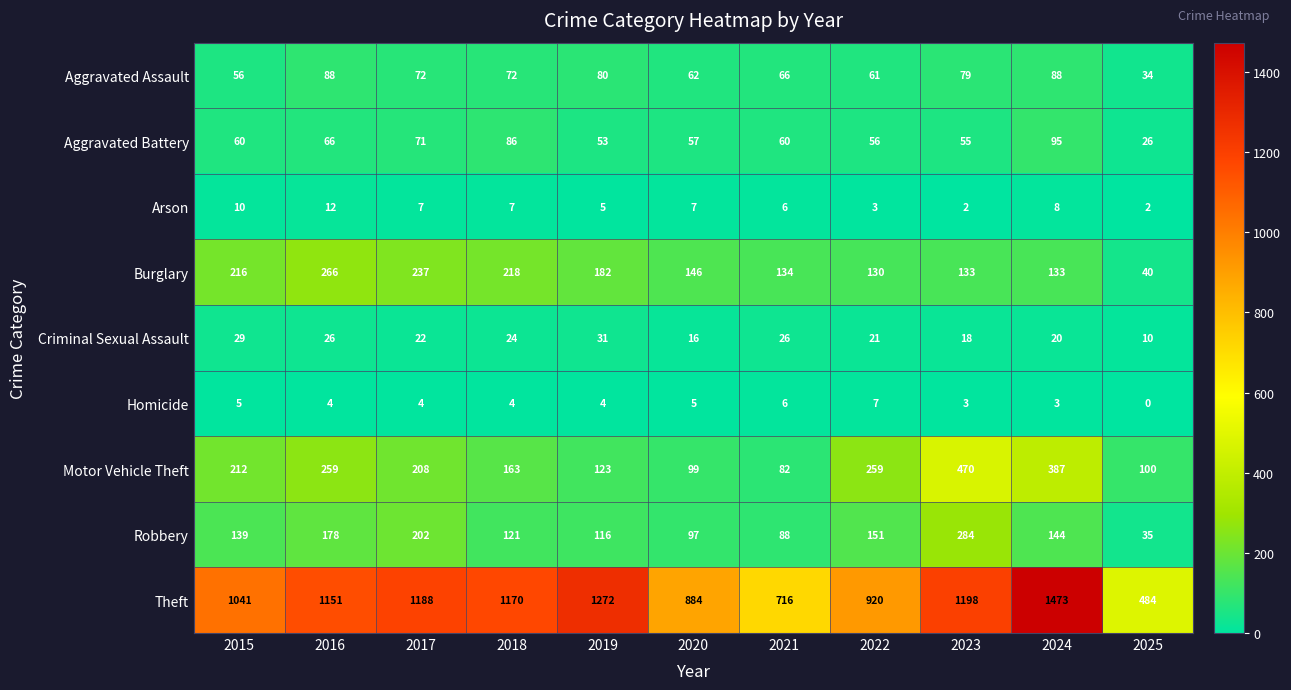

Which series has the widest spread of values?

Theft